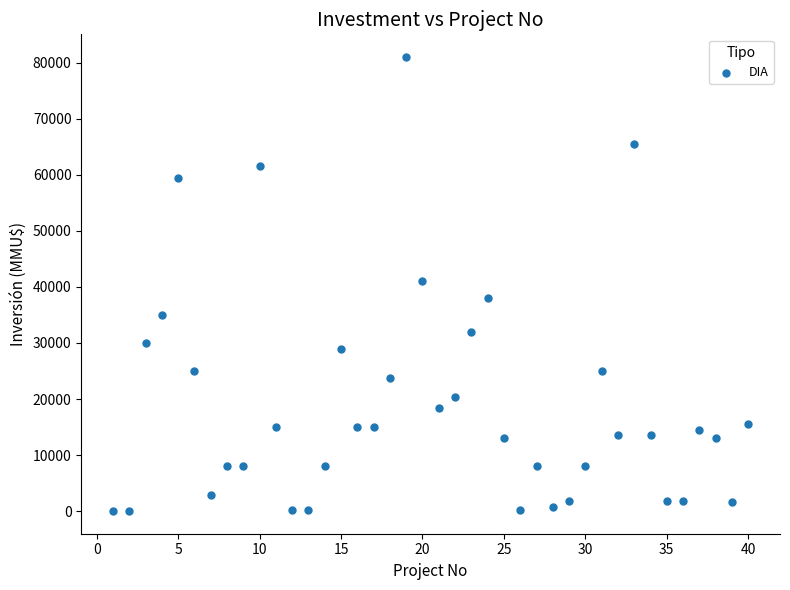

What is the range of X values (max minus min)?

39